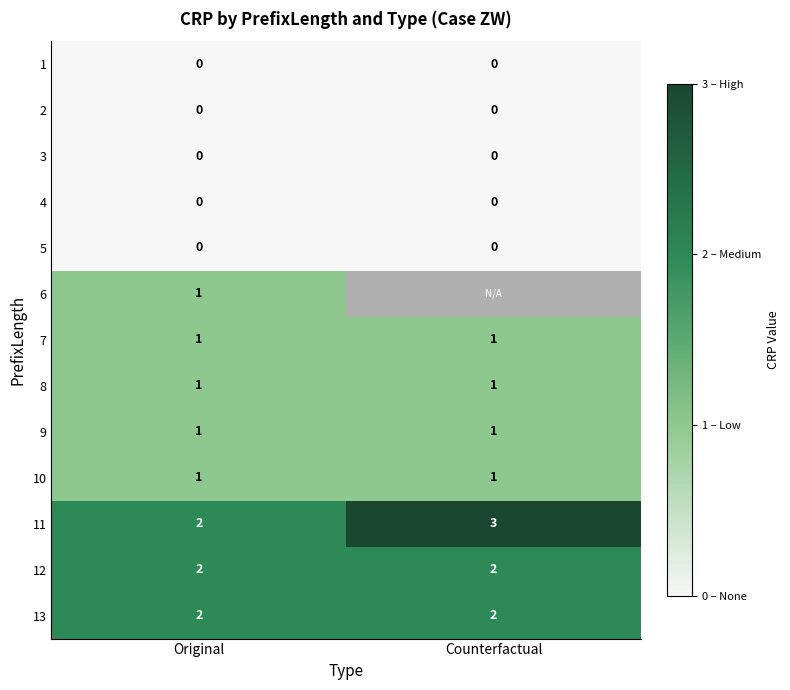

Which label corresponds to the largest value in the chart?

Counterfactual